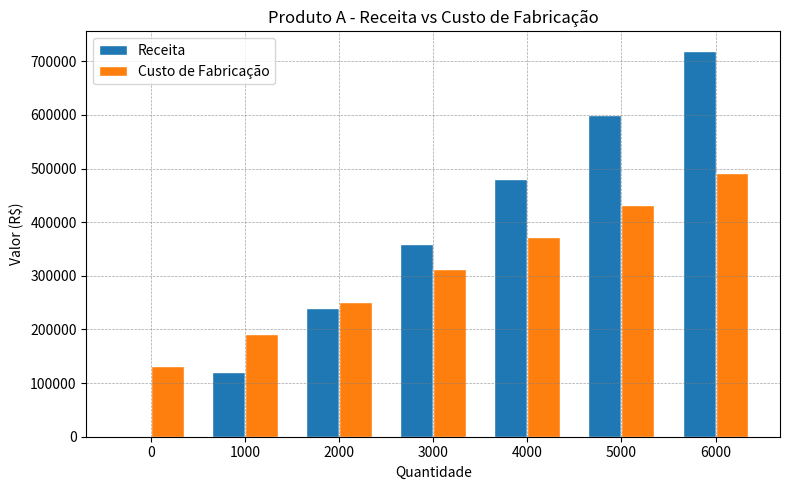

Which series changed the most between 5000 and 6000?

Receita